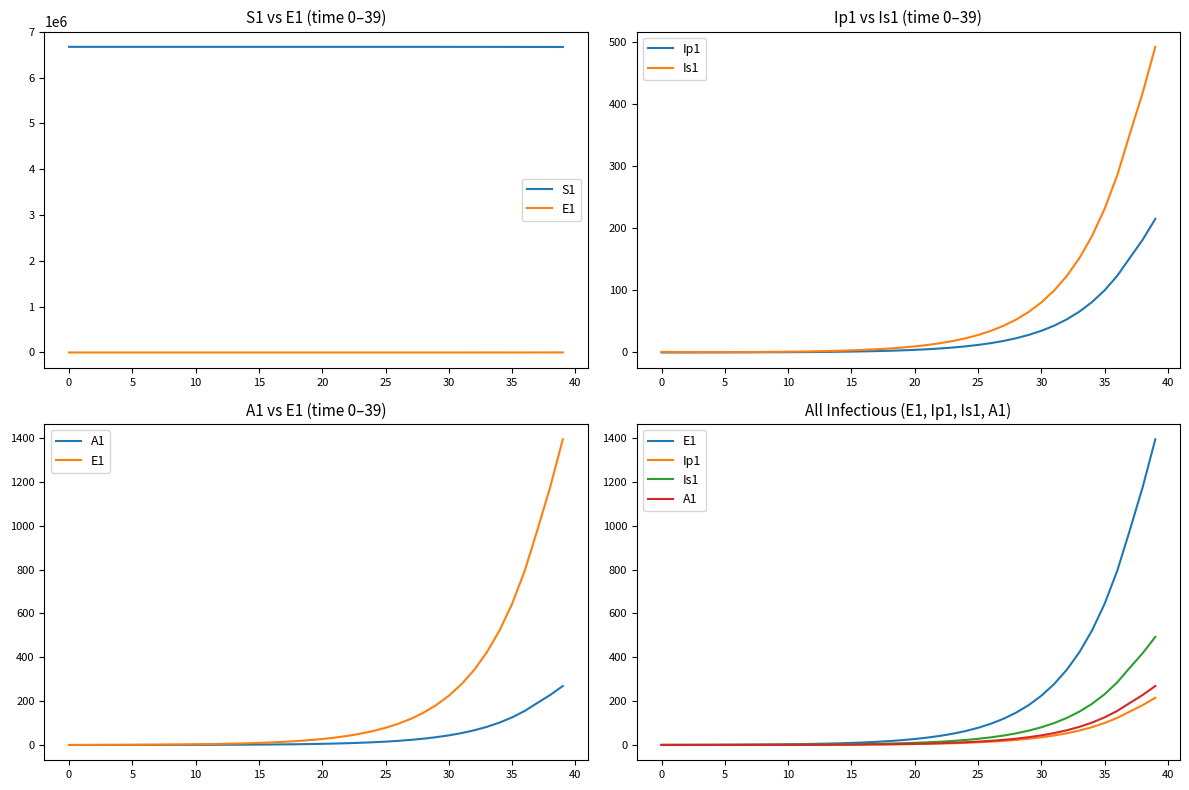

What is the sum of the Ip1 values at 20 and 40?

4.7